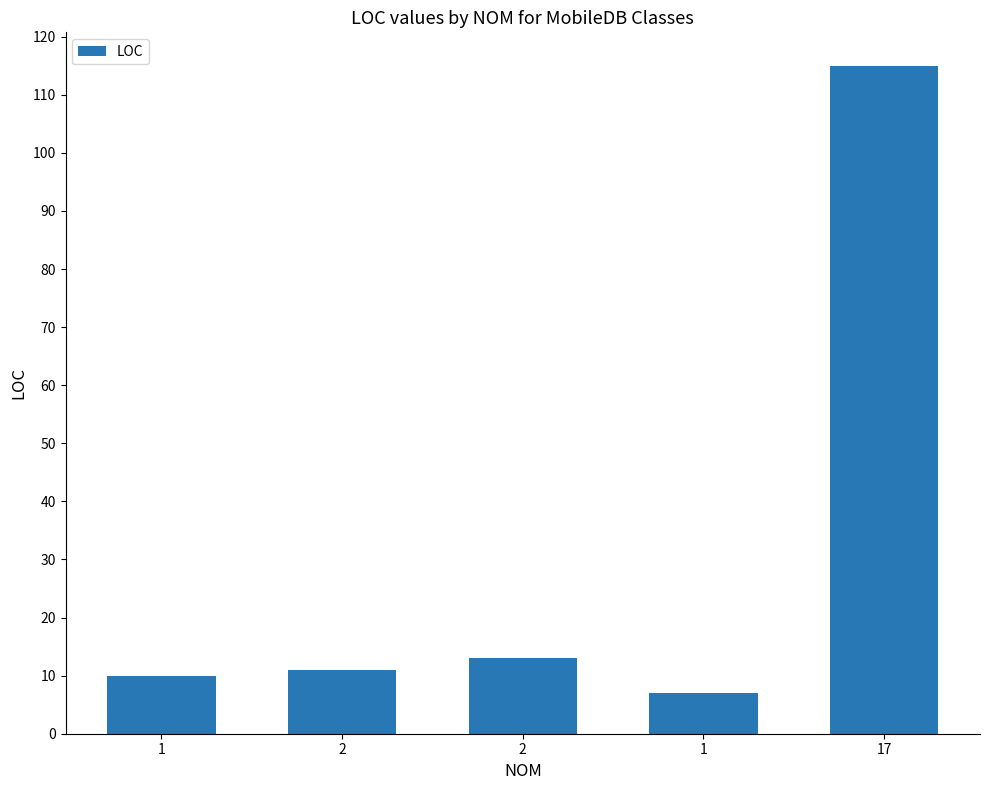

How many series are shown in this chart?

1